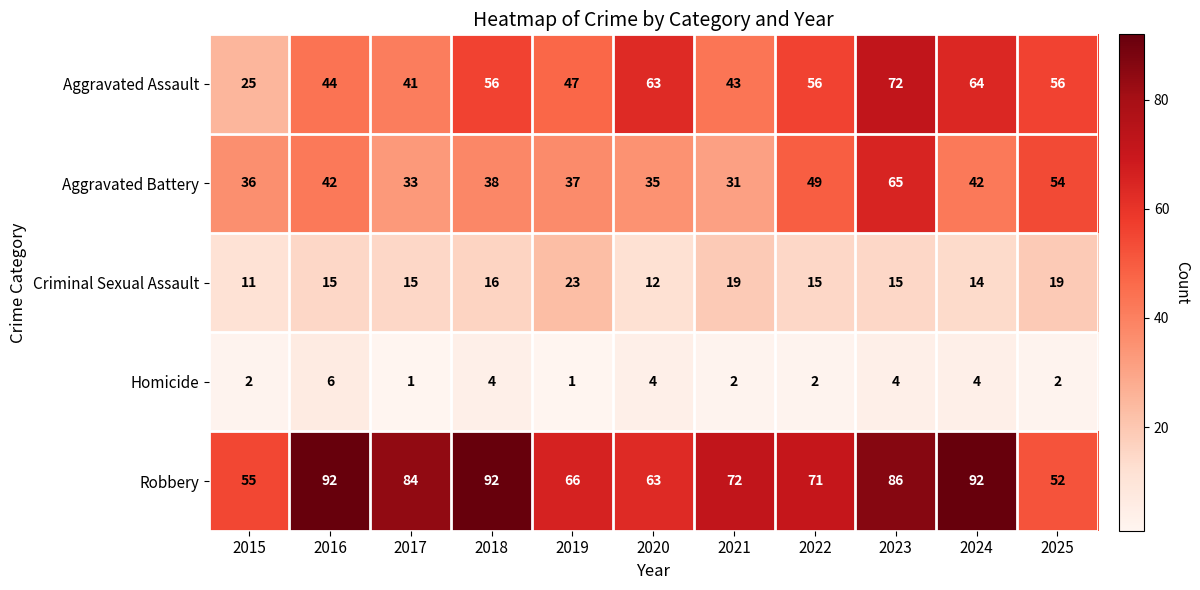

At how many categories does at least one series exceed 36?

11